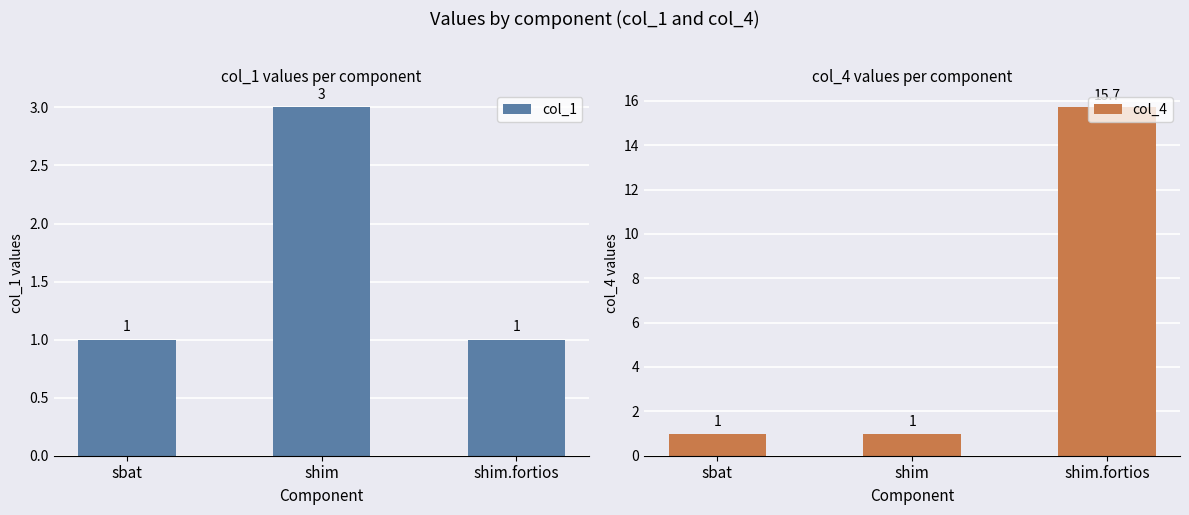

At which category is the sum across all series the highest?

shim.fortios